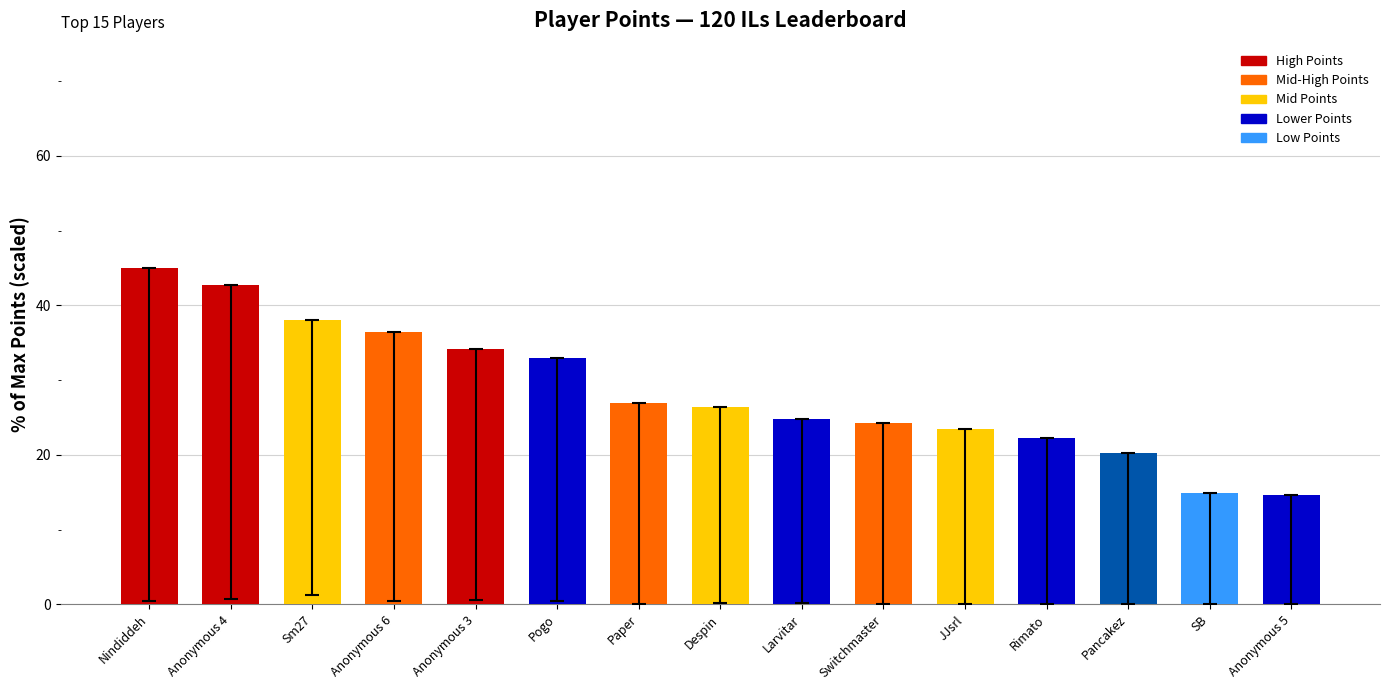

What is the smallest value displayed?

14.6